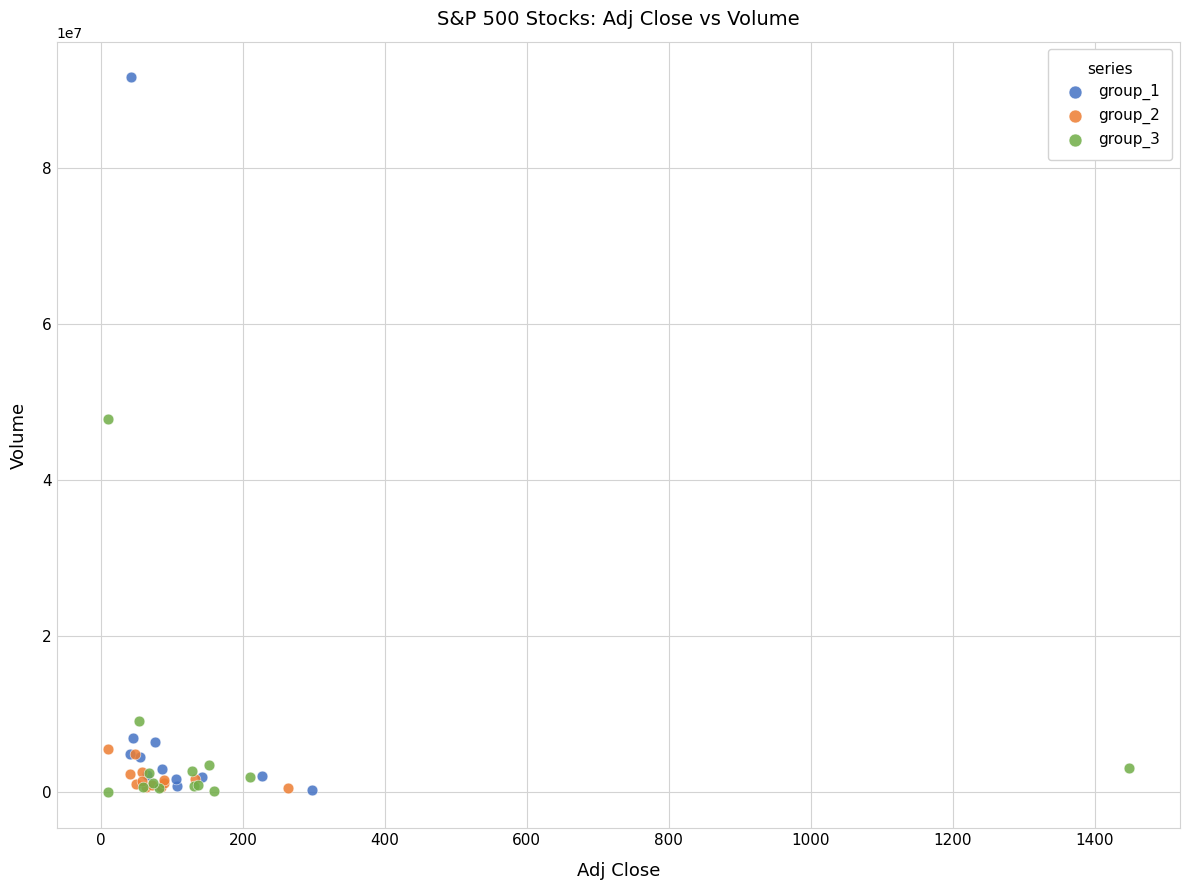

Which series has the widest spread of Y values?

group_1